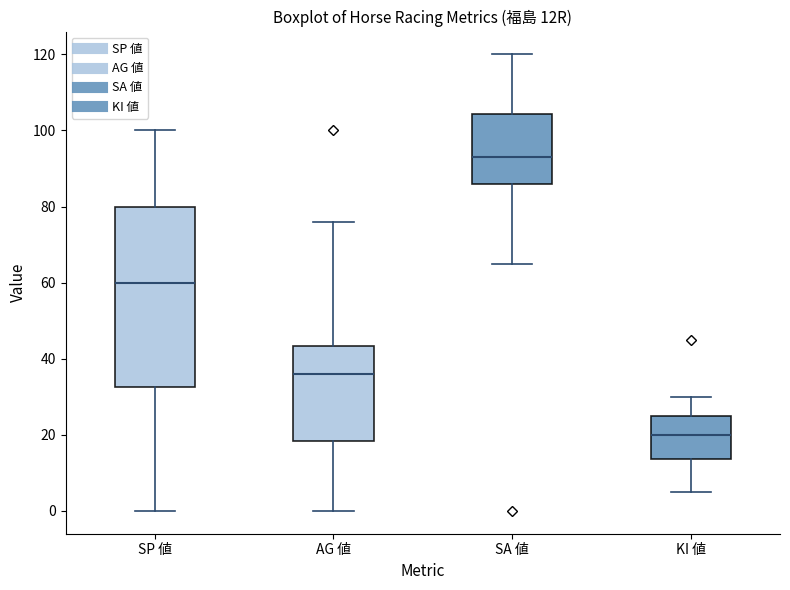

Which box has the lowest median line?

KI 値